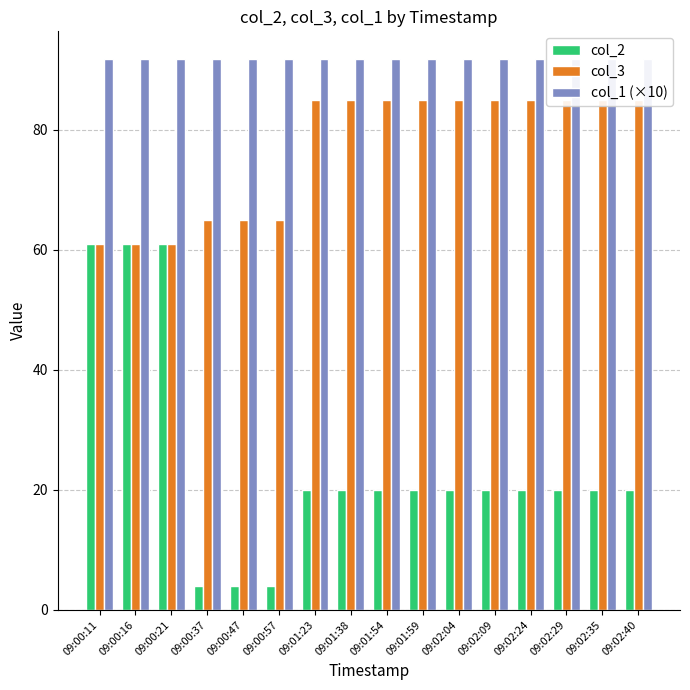

Which has a higher value, 09:00:37 or 09:02:04?

09:02:04